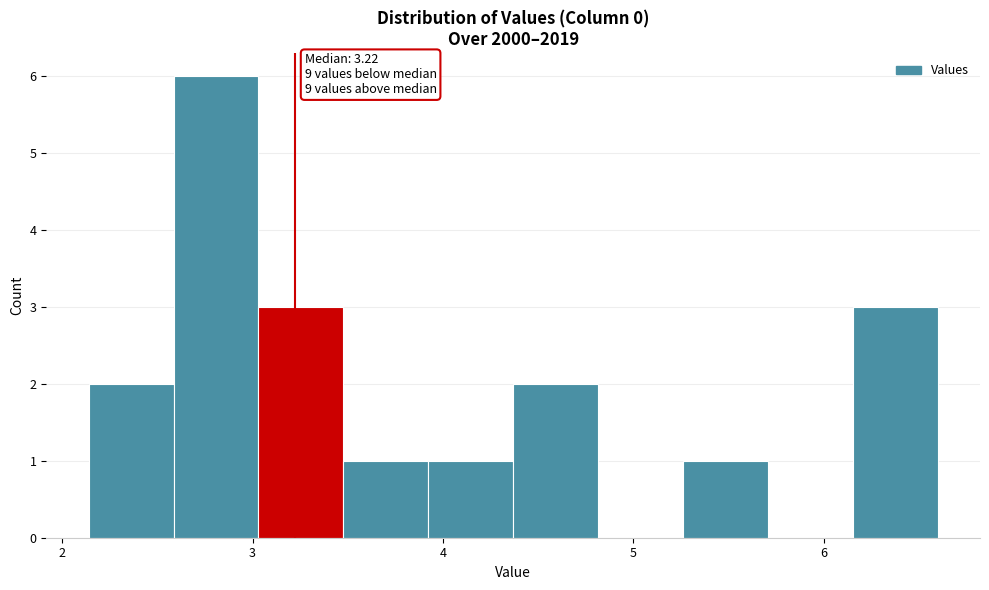

Which range on the x-axis has the tallest bar?

2.6 to 3.0